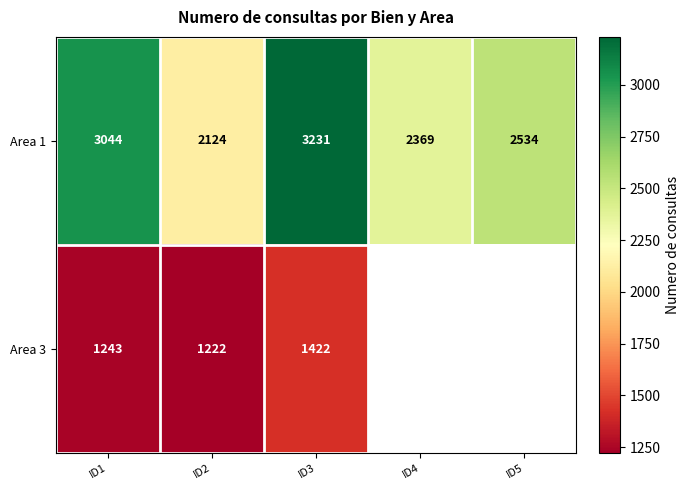

The value of Area 3 at ID2 is 1970. True or false?

False